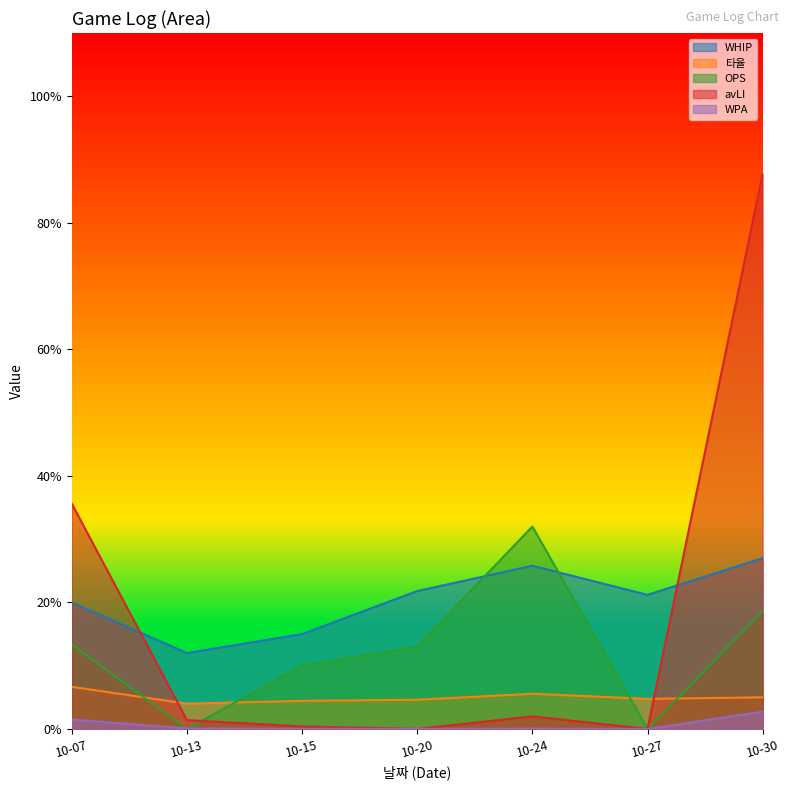

True or false: WHIP has more than 1 points higher than both neighbors.

False